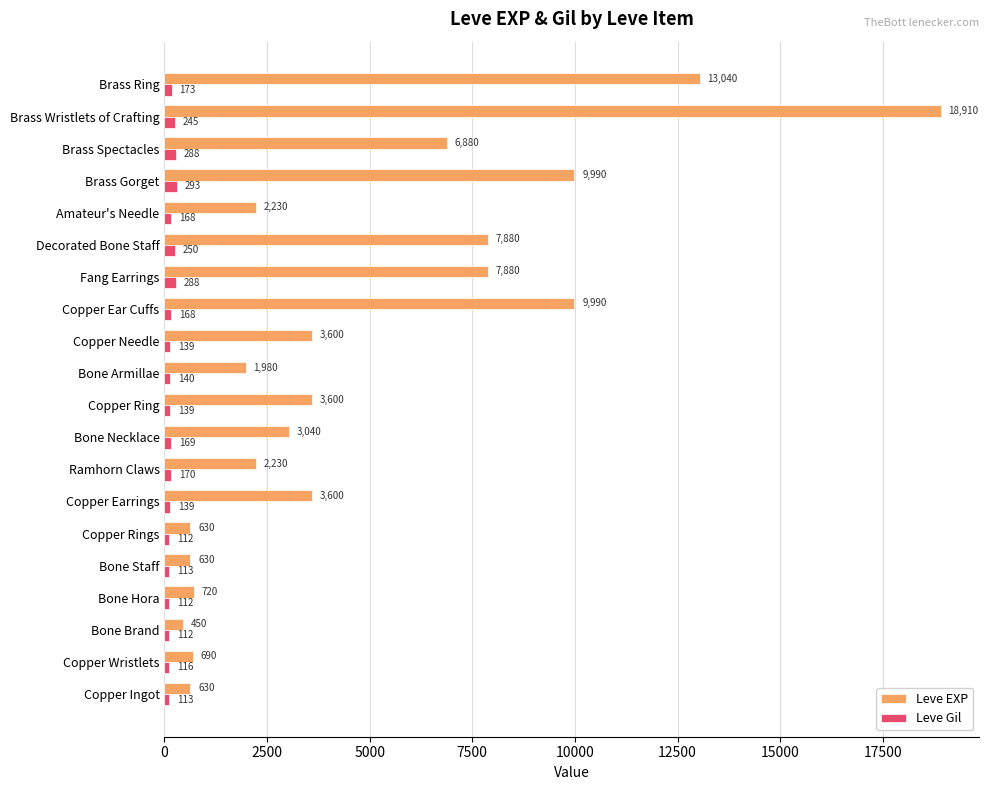

How many values in the Leve Gil series are below 168?

10